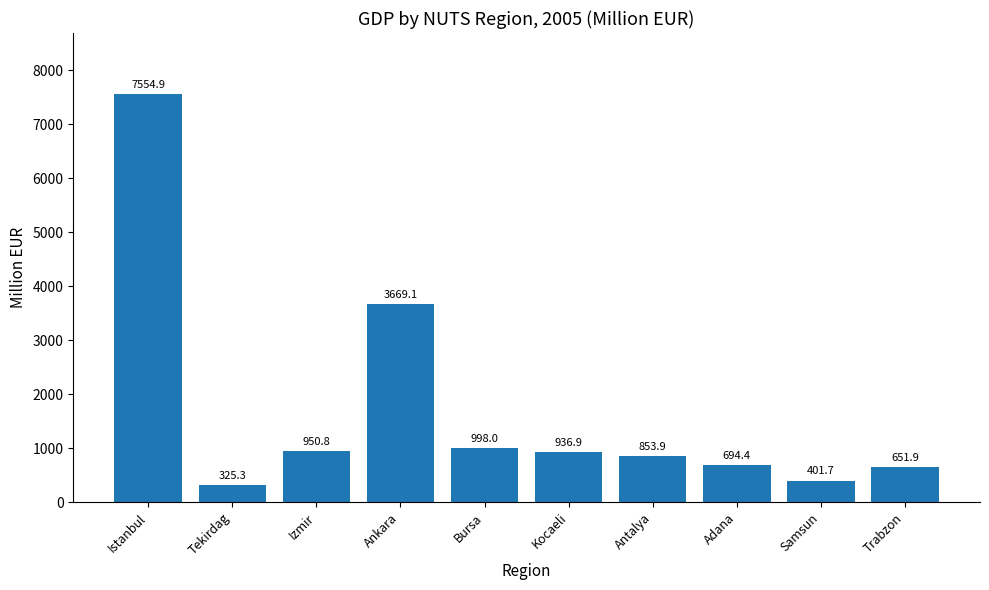

What is the change in value from Tekirdag to Kocaeli?

+611.6